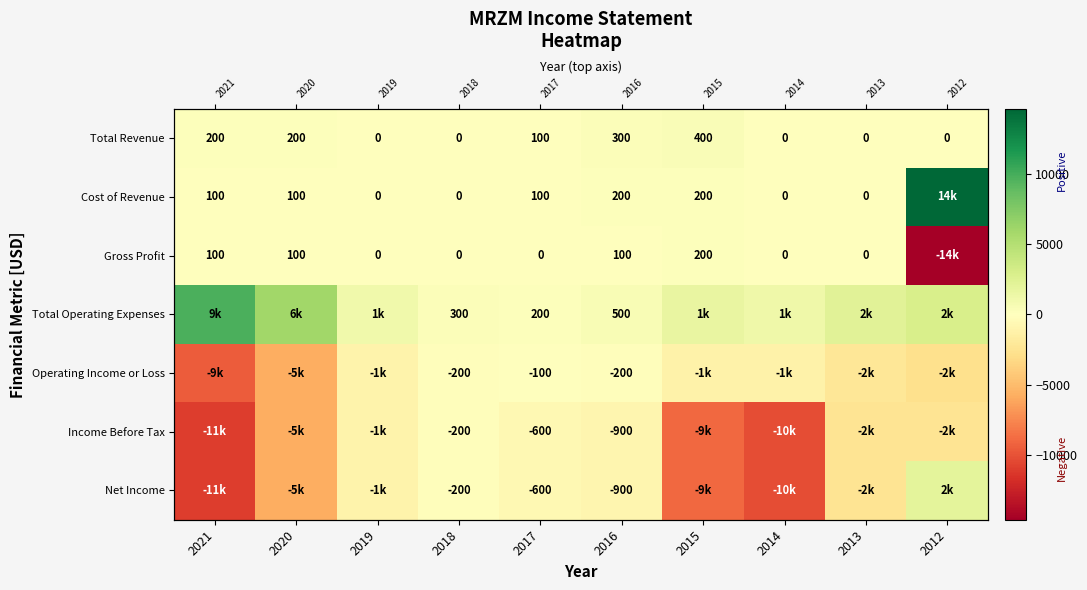

The Net Income series shows -2715 at 2020. True or false?

False